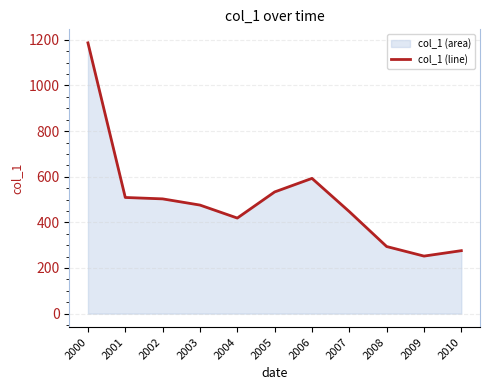

Where is the first local minimum?

2004